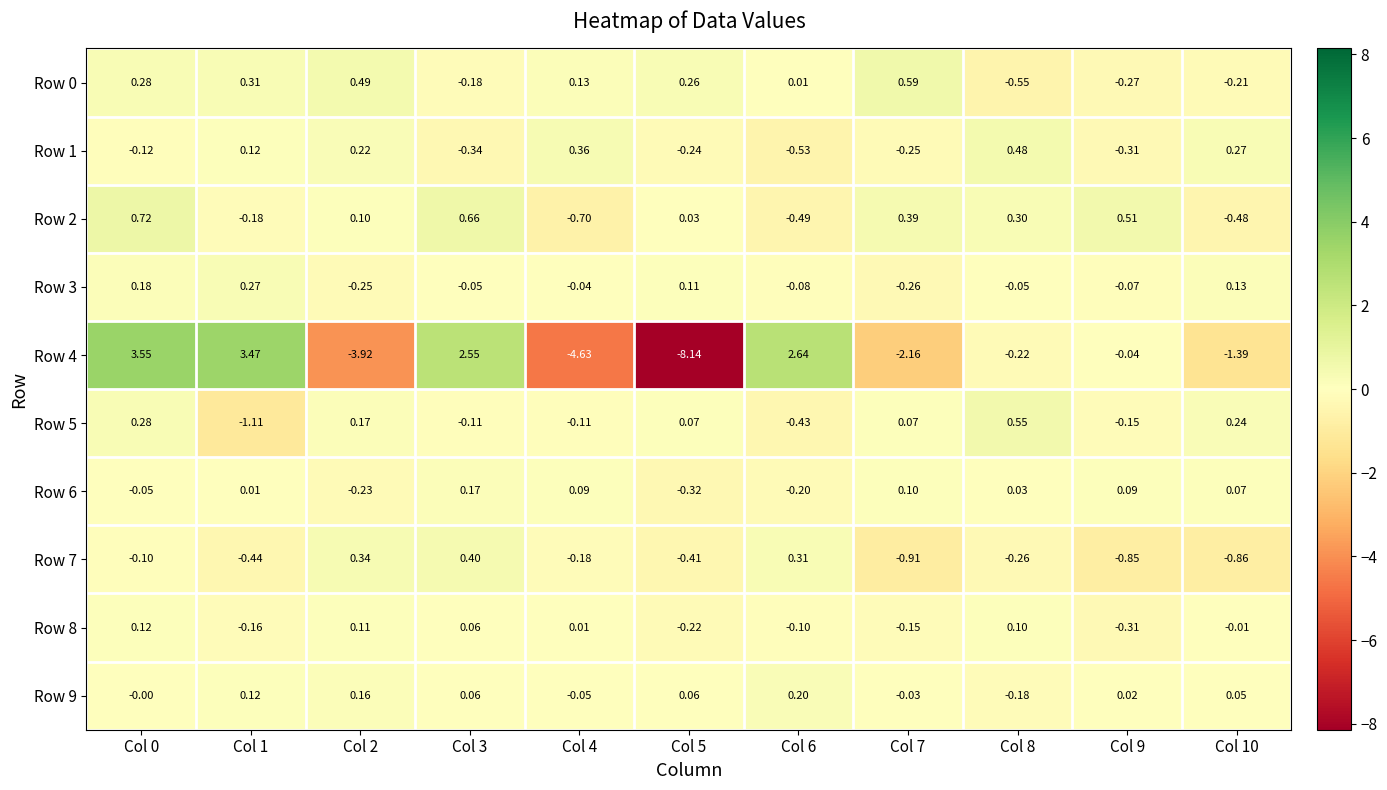

Which series has the largest total across all categories?

Row 0